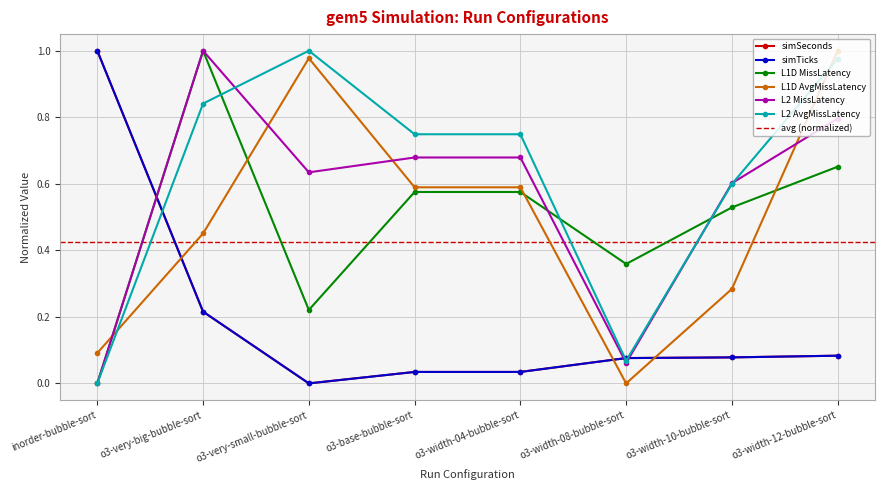

What value does the L1D AvgMissLatency series have at o3-width-12-bubble-sort?

1.0